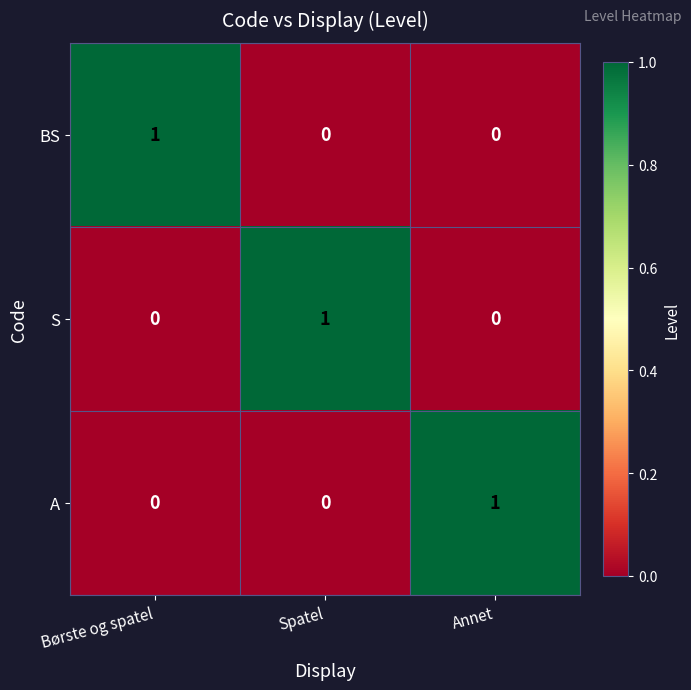

Reading right to left, transcribe all the data shown in this chart.

BS: Annet=0	Spatel=0	Børste og spatel=1
S: Annet=0	Spatel=1	Børste og spatel=0
A: Annet=1	Spatel=0	Børste og spatel=0